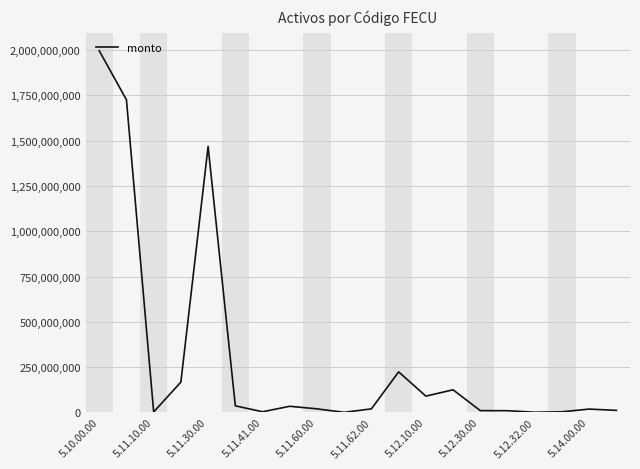

How many lines are shown in the chart?

1